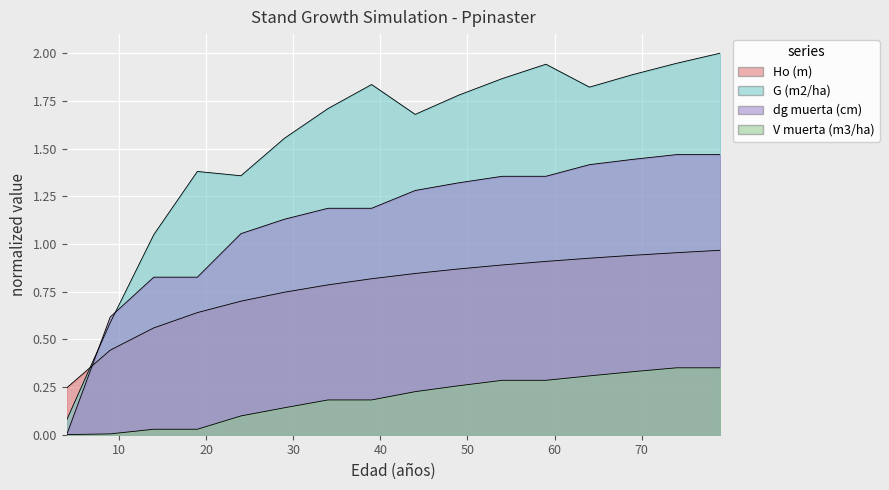

What is the total value across all series at 14?

2.5